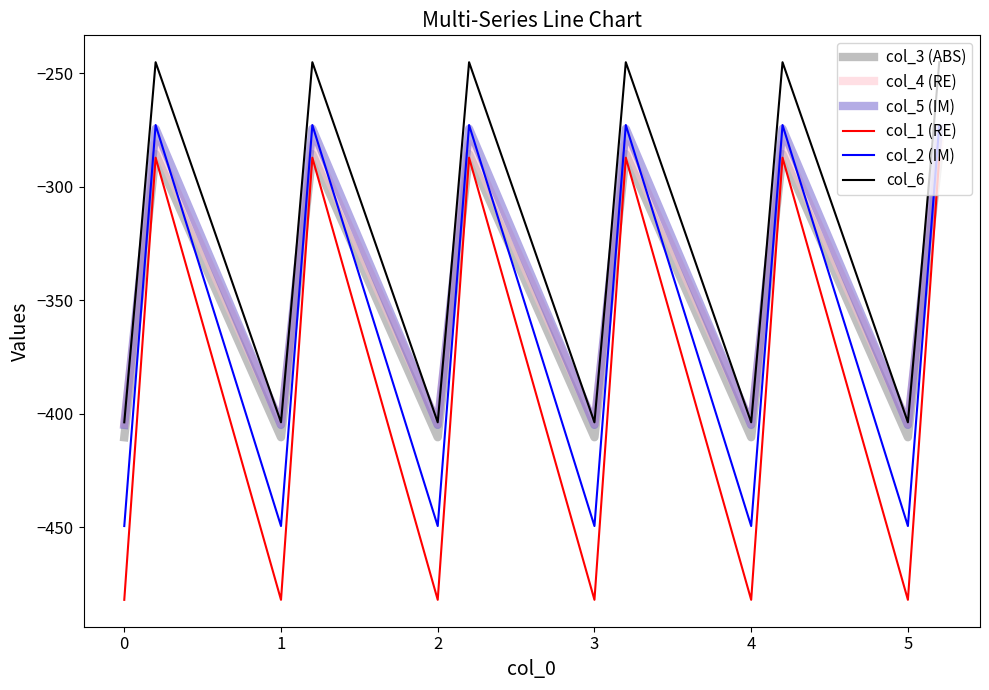

Which series has the largest range (max minus min)?

col_1 (RE)